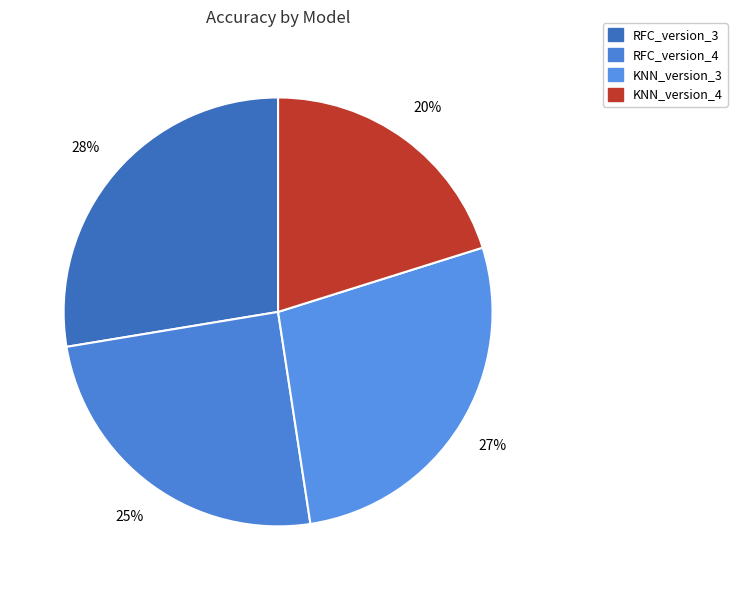

What is the change in value from RFC_version_4 to KNN_version_4?

-0.1